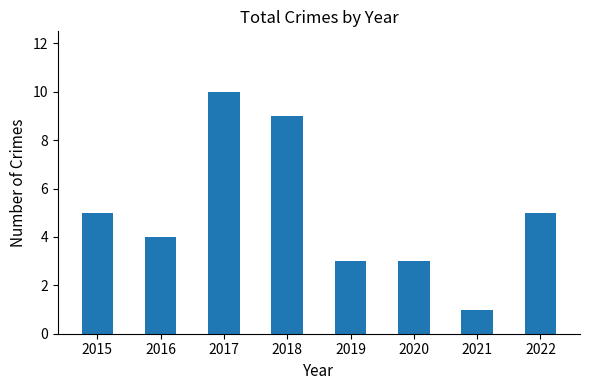

Which category has the highest value across all series?

2017